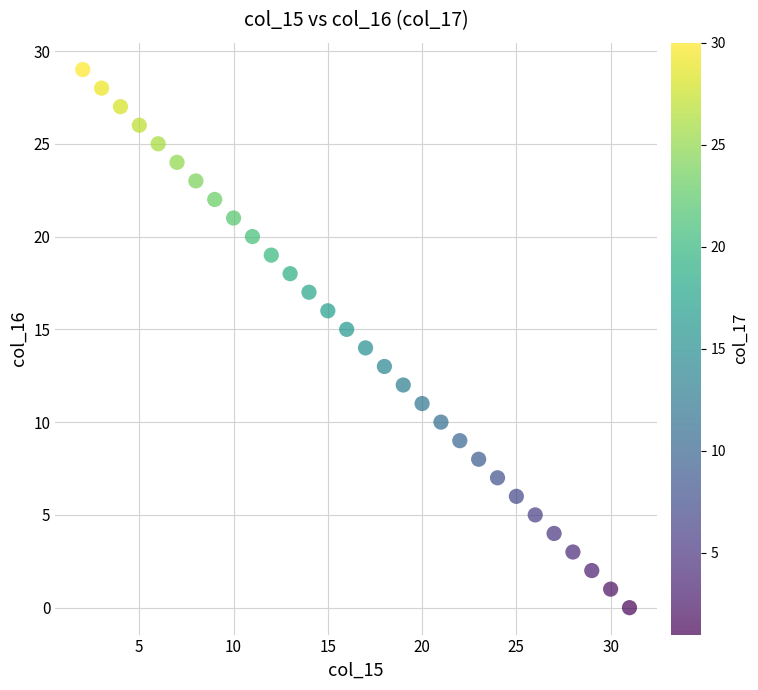

What is the range of Y values (max minus min)?

29